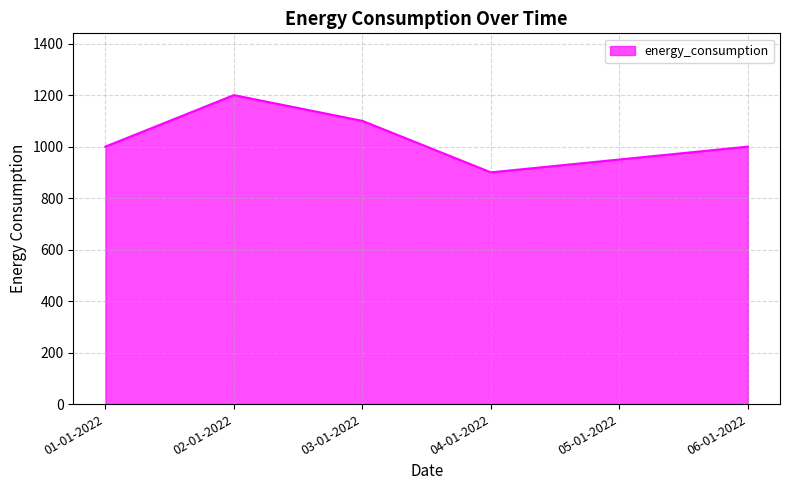

The chart shows a value of 358 at 01-01-2022. True or false?

False